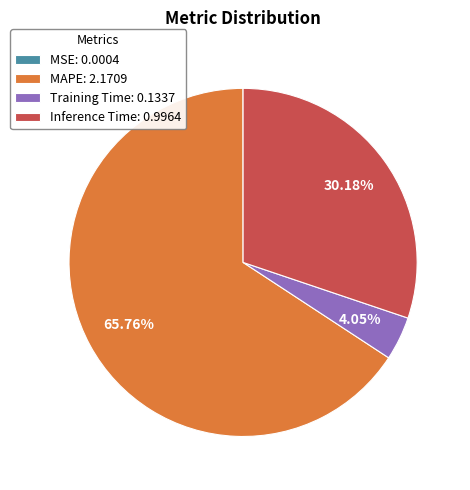

Does any single category account for the majority?

Yes